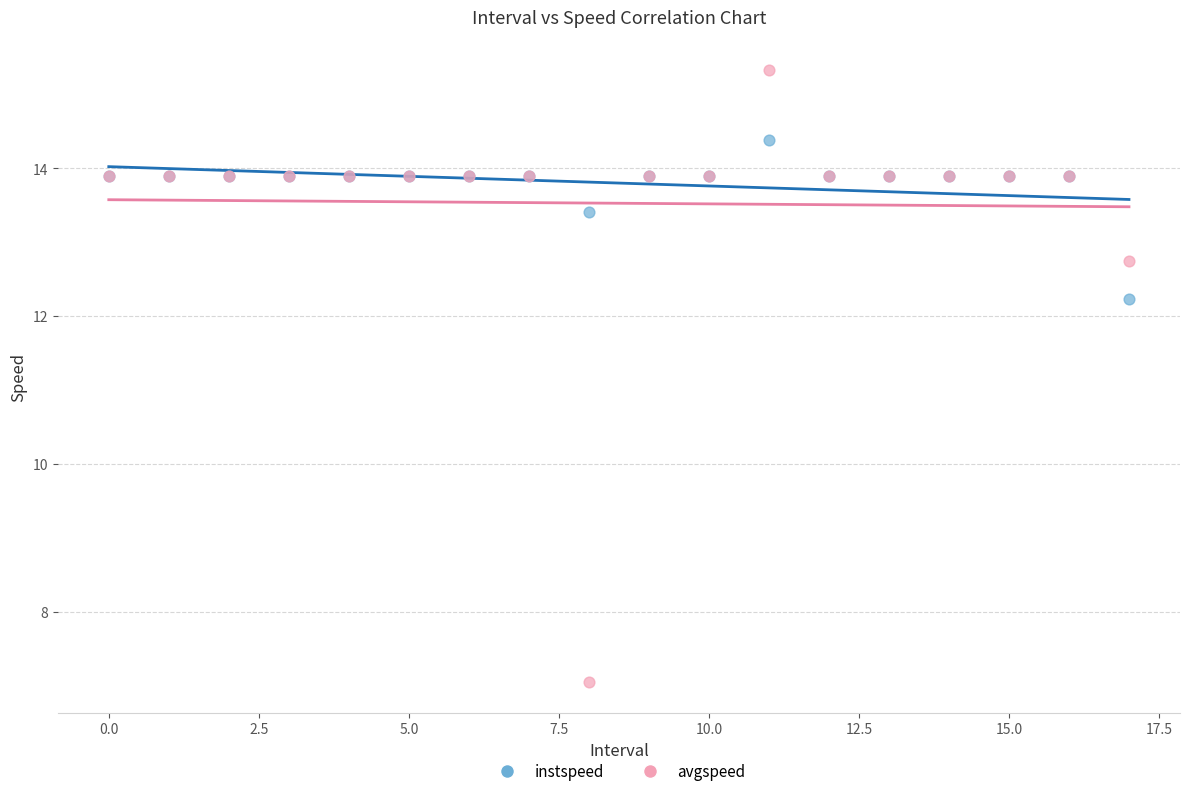

Which series has the largest Y range (max minus min)?

avgspeed